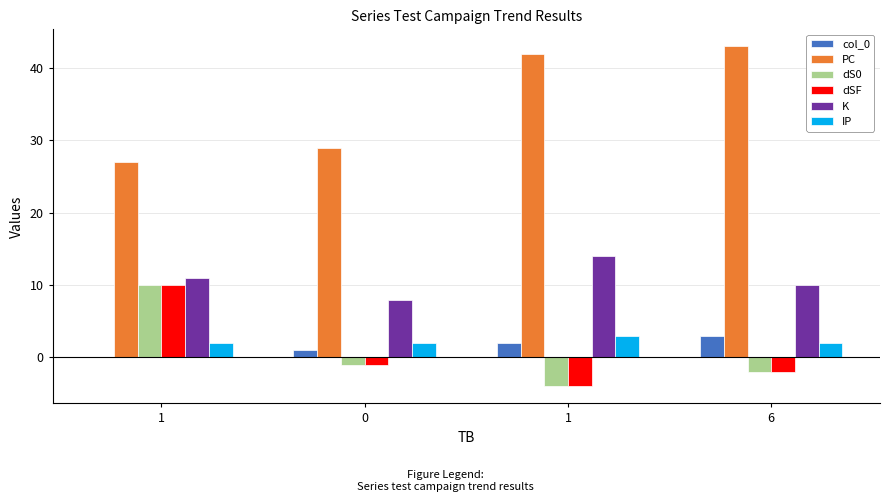

What is the maximum value for dS0?

10